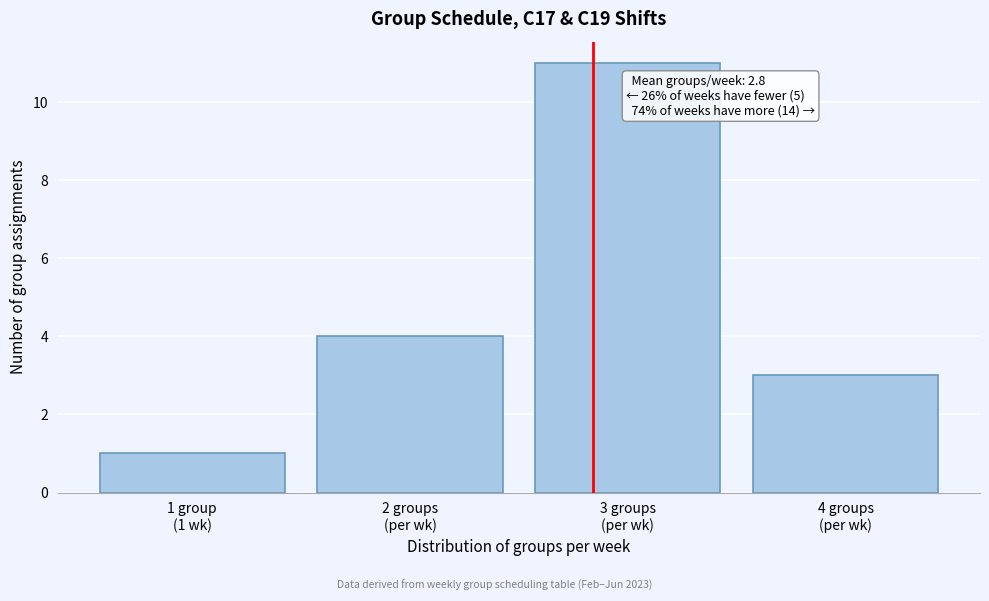

Reading left to right, list all the values displayed in this chart.

1	4	11	3